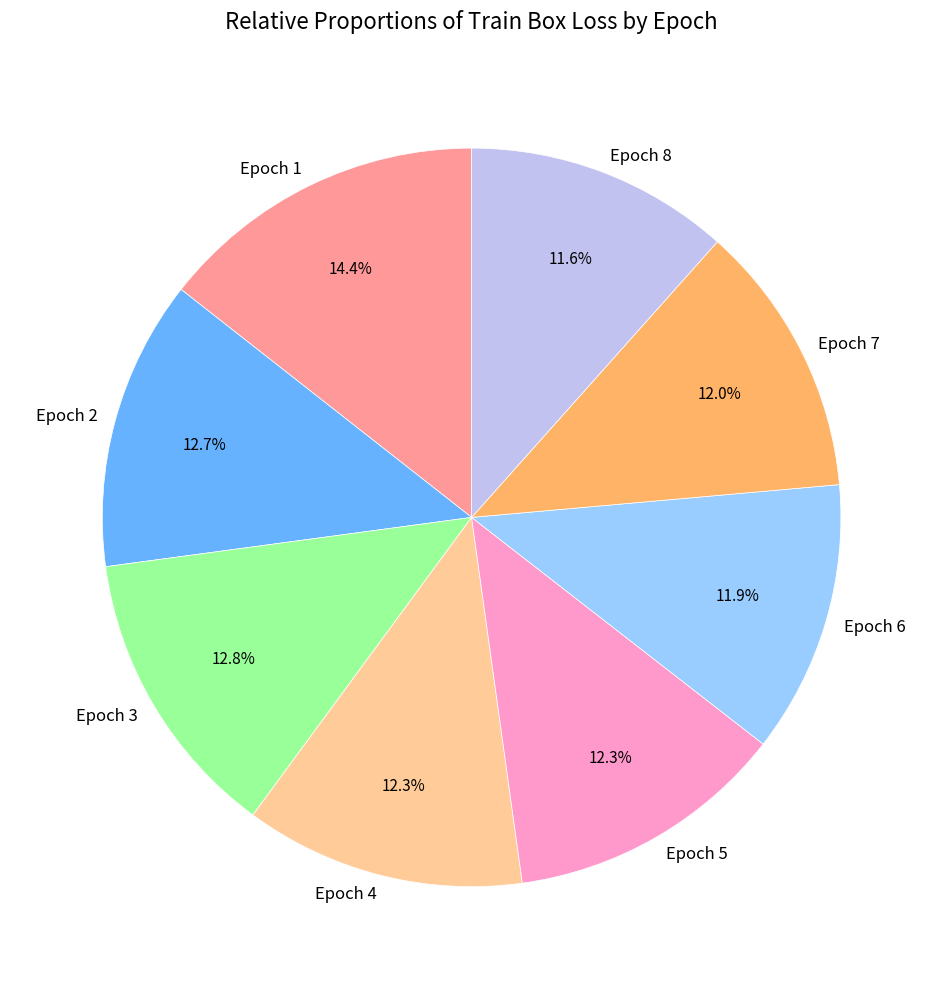

How many segments does this pie chart have?

8